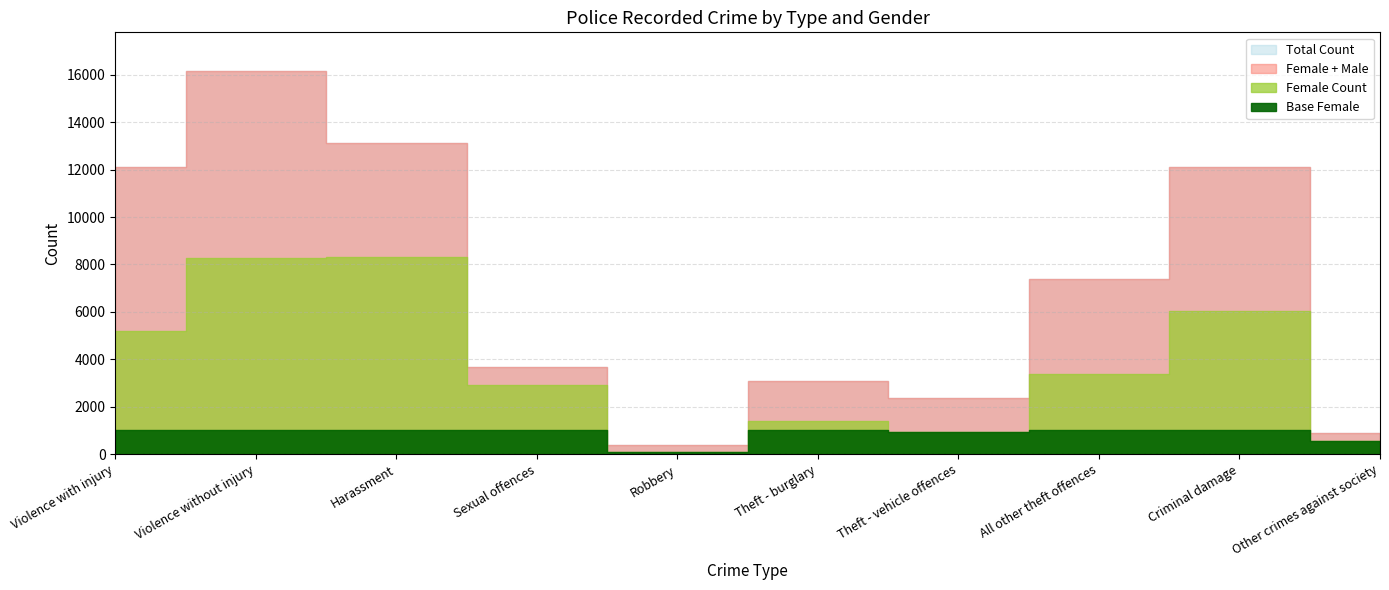

What is the total value across all series at Theft - burglary?

6132